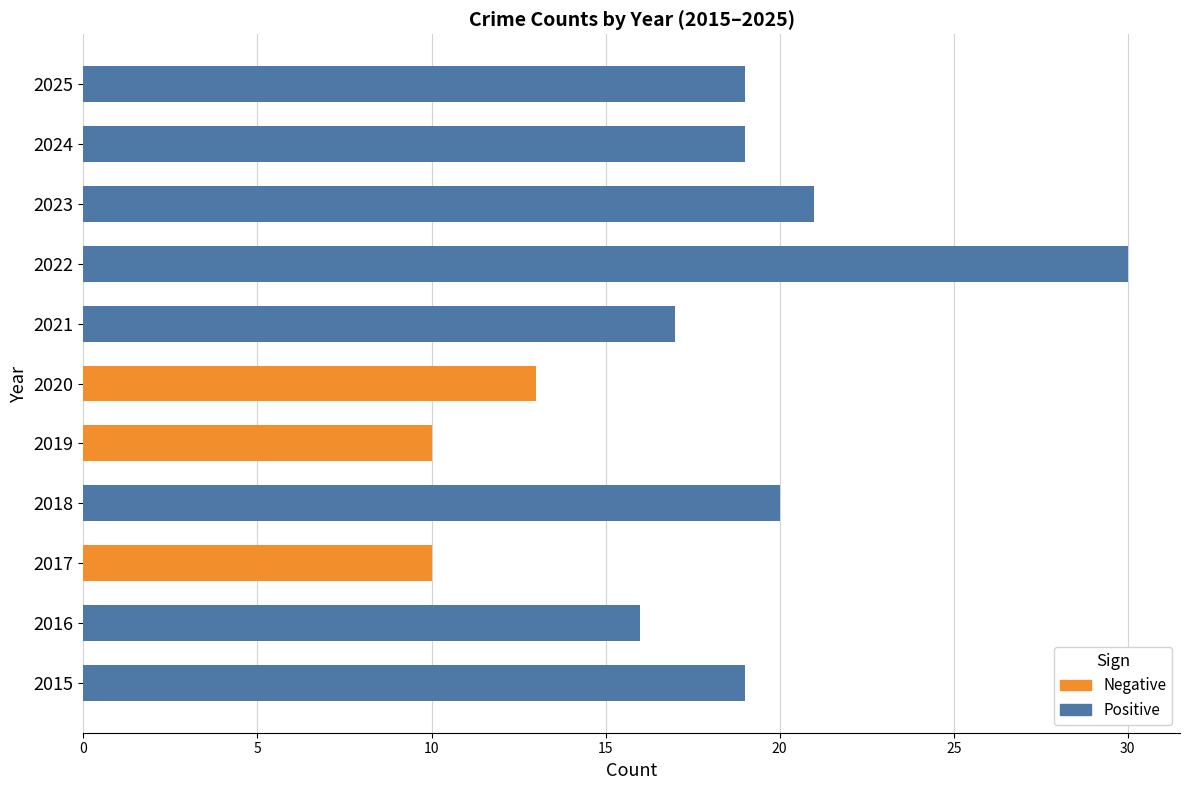

Does the chart contain stacked bars?

No